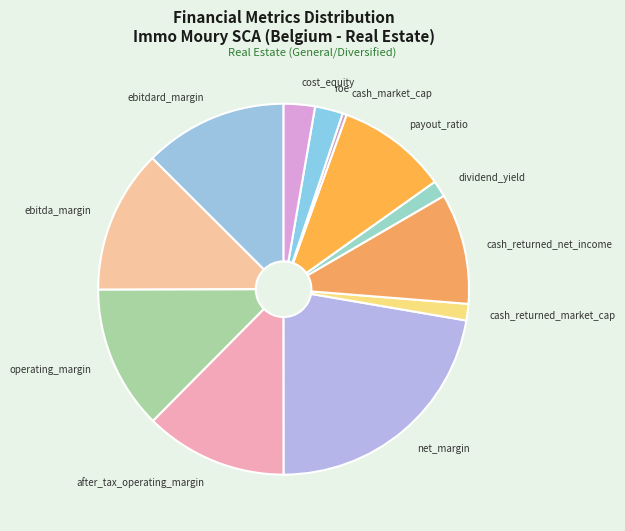

Is ebitda_margin the majority of the pie?

No